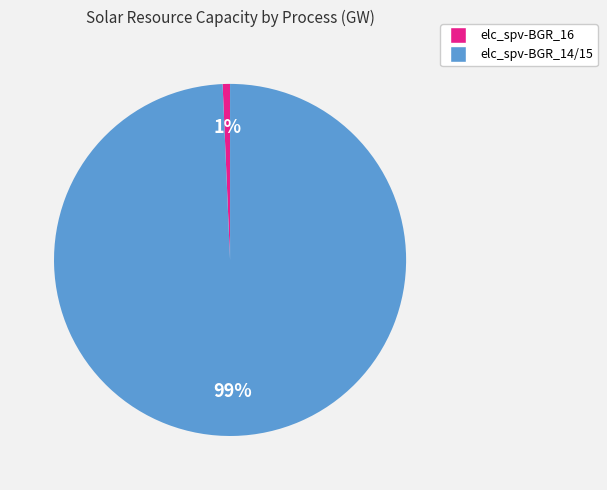

Does any single category account for the majority?

Yes